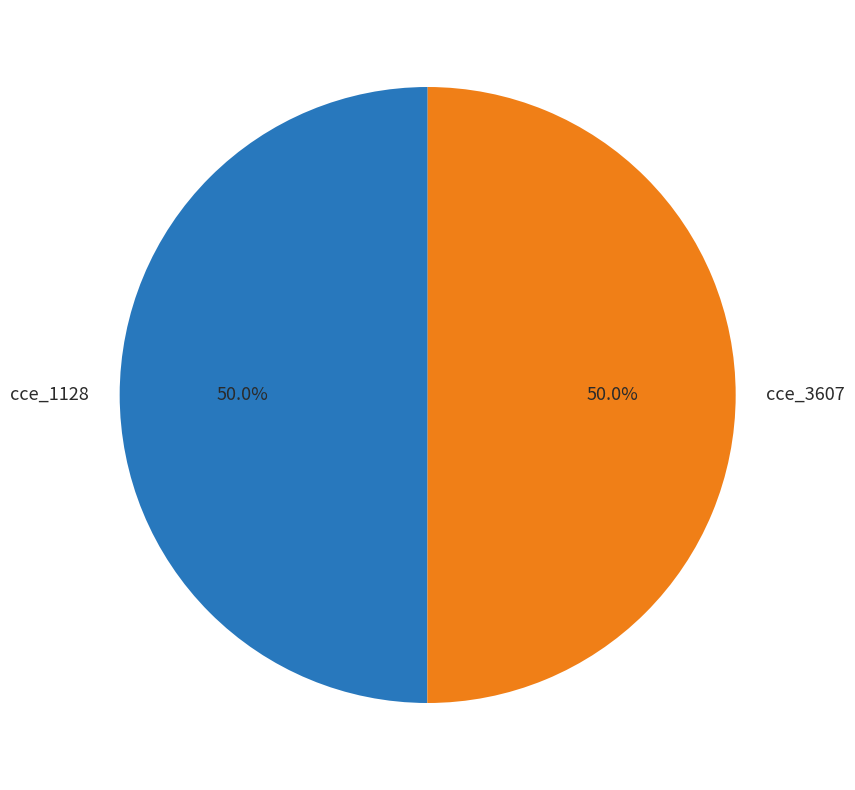

Is the sum of cce_3607 and cce_1128 greater than half?

Yes